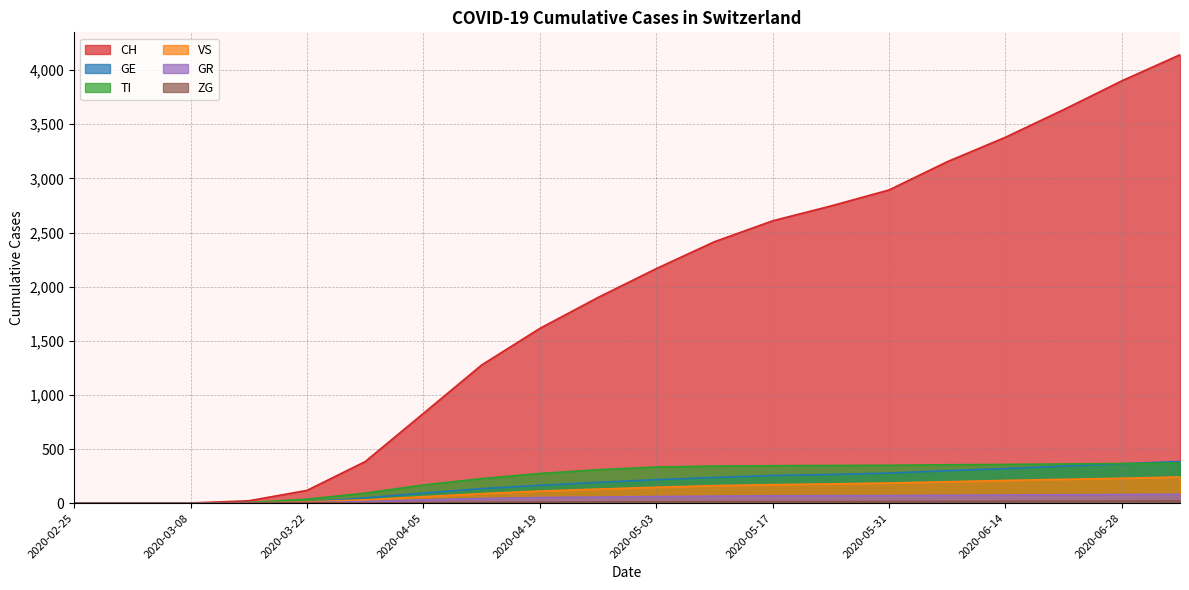

Which label corresponds to the largest value in the chart?

2020-07-05